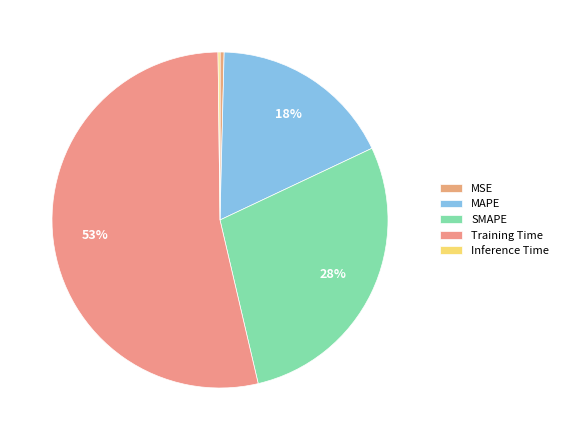

Is it true that Training Time is 53% of the pie?

True